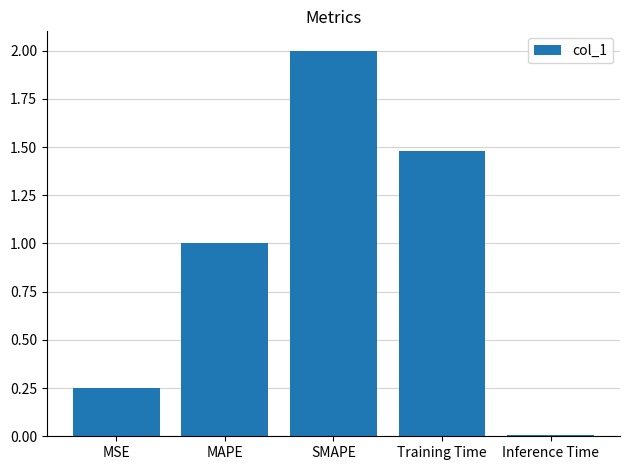

The value at Inference Time is 0.0. True or false?

True